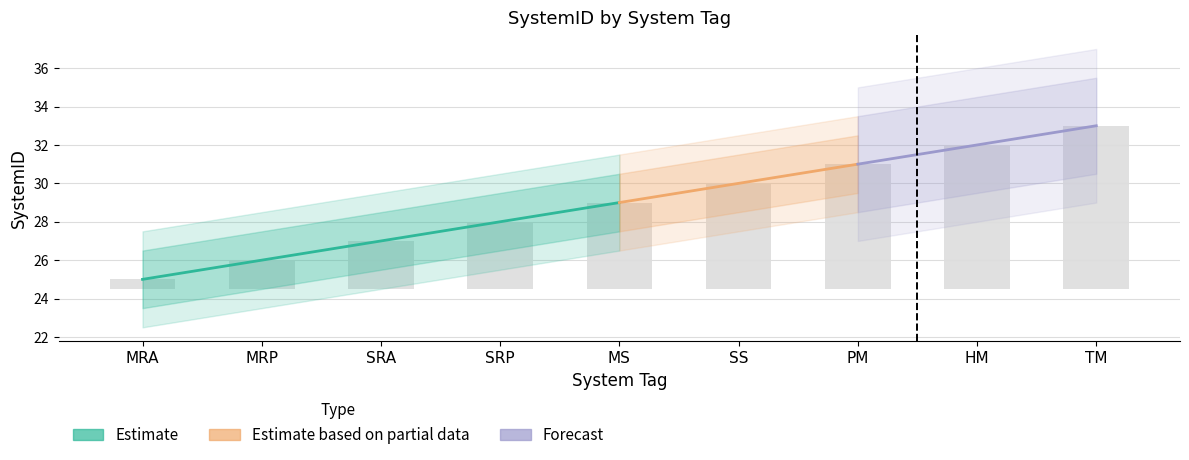

List the labels in order of value, largest first.

TM, HM, PM, SS, MS, SRP, SRA, MRP, MRA